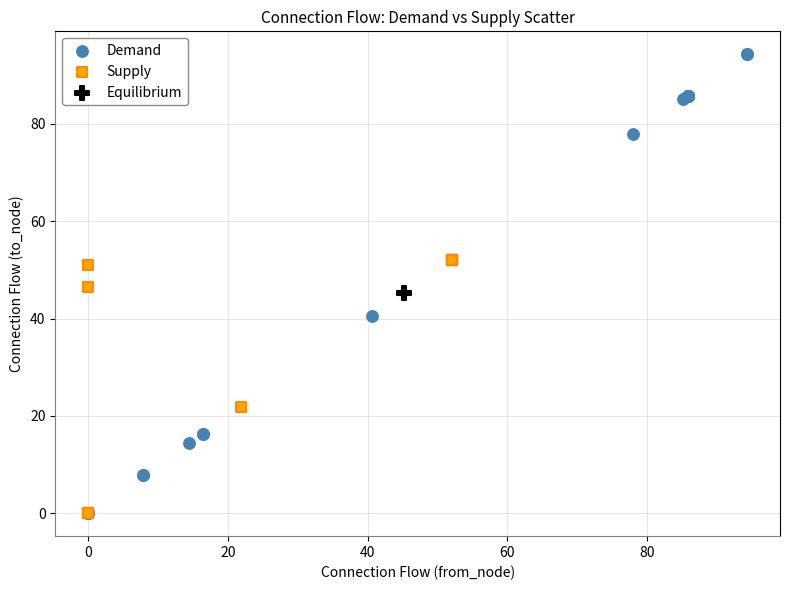

Which series contains the highest Y value?

Demand